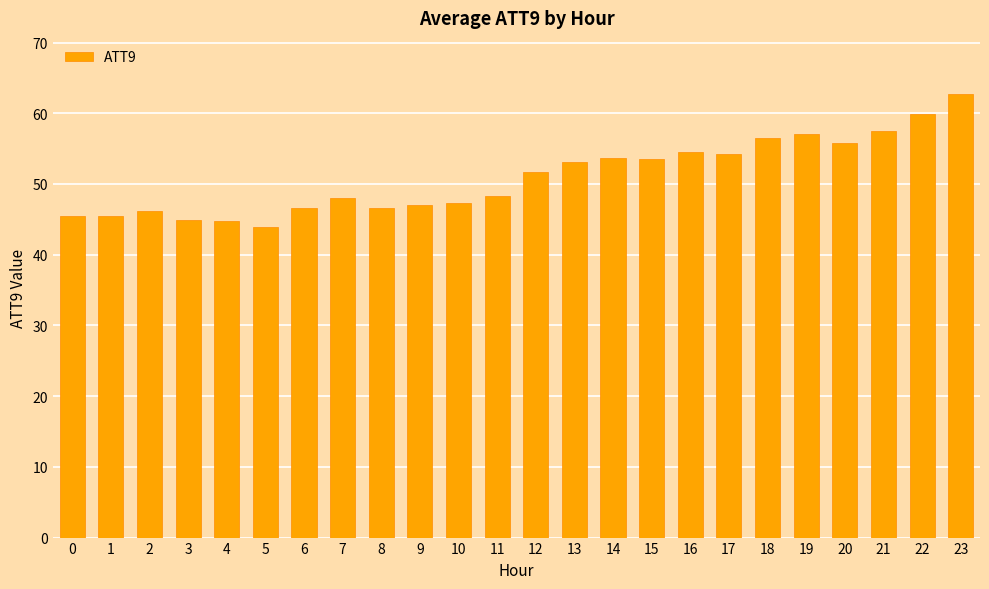

True or false: the data shows 84.8 at 17.

False